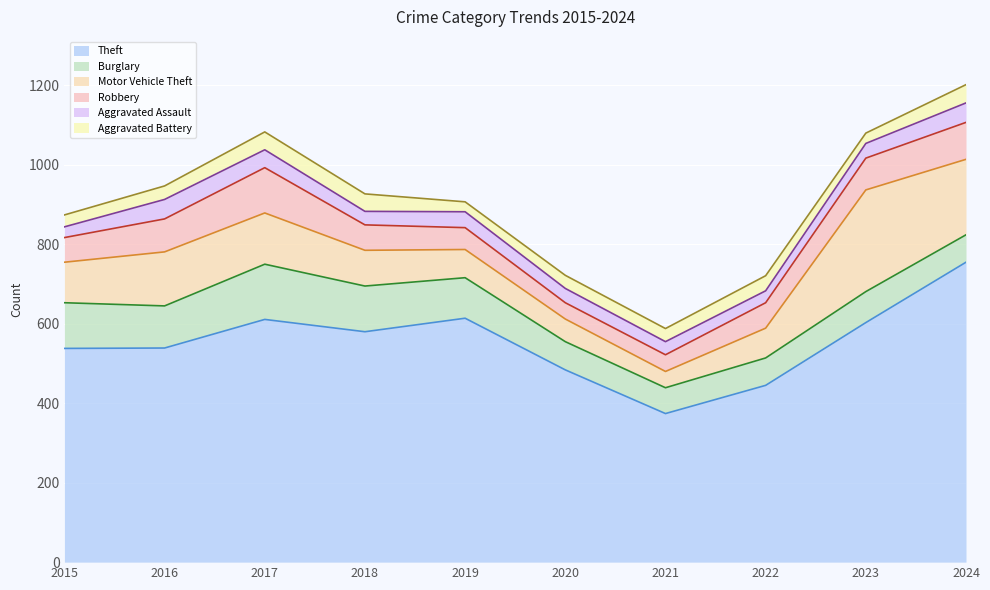

What is the spread (max minus min) of values at 2017?

566